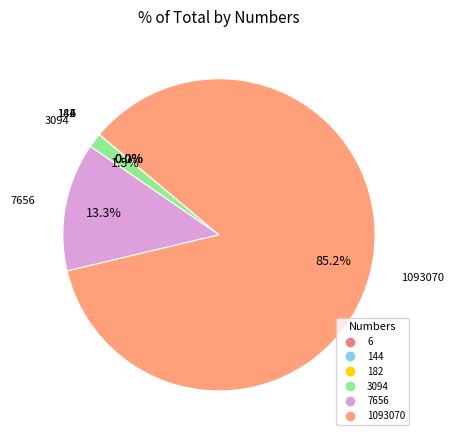

To the nearest percent, what is the difference between the largest and smallest slice percentages?

85%